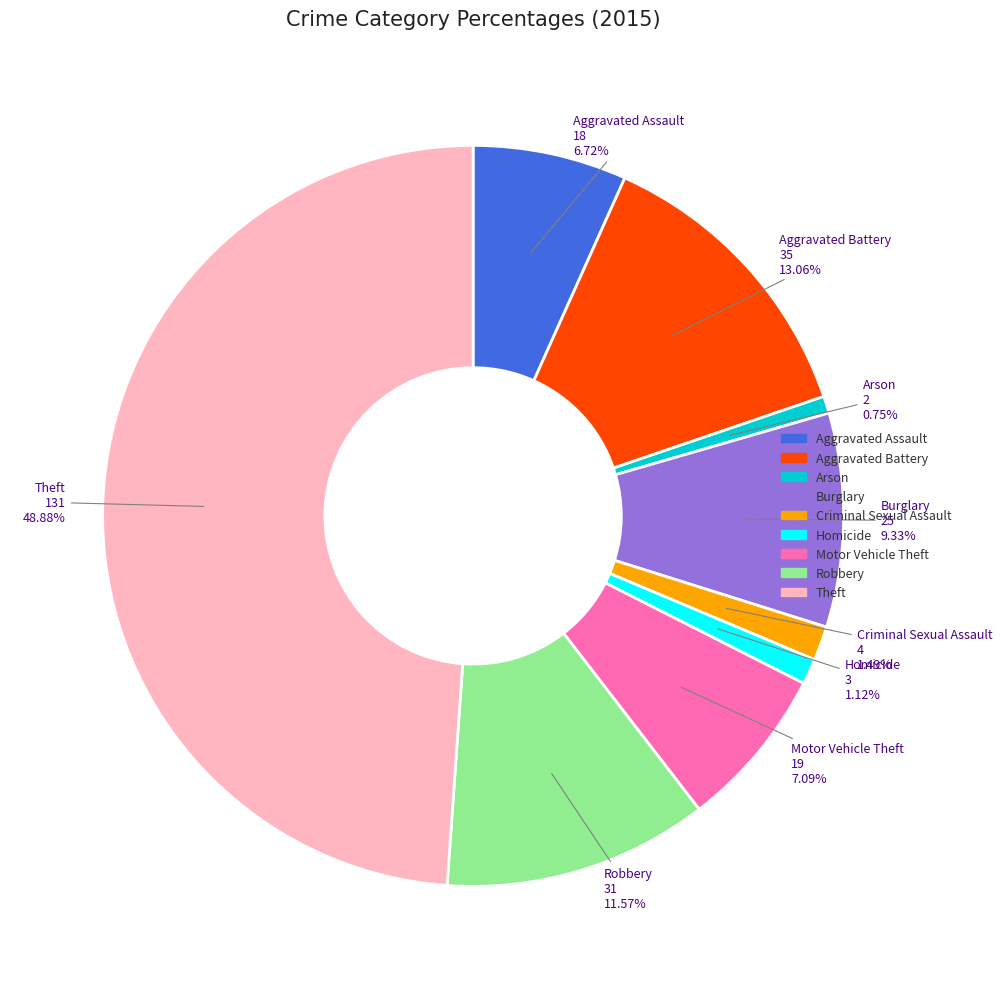

Is Arson the majority of the pie?

No